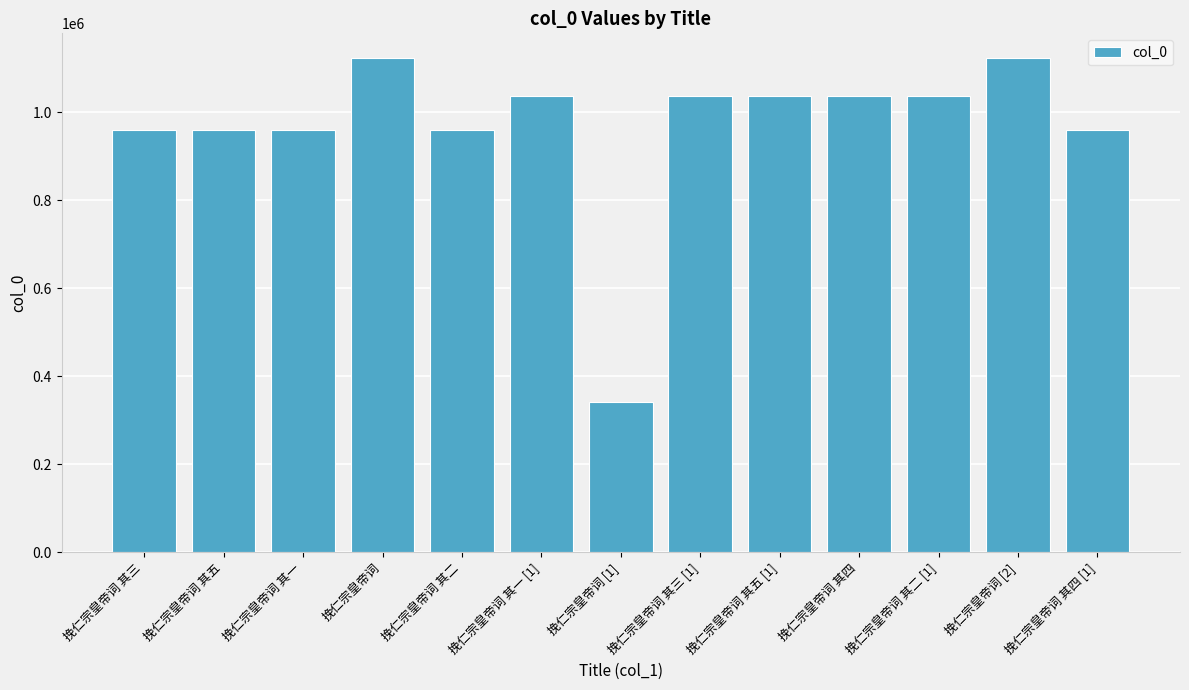

What is the maximum value shown in the chart?

1123009